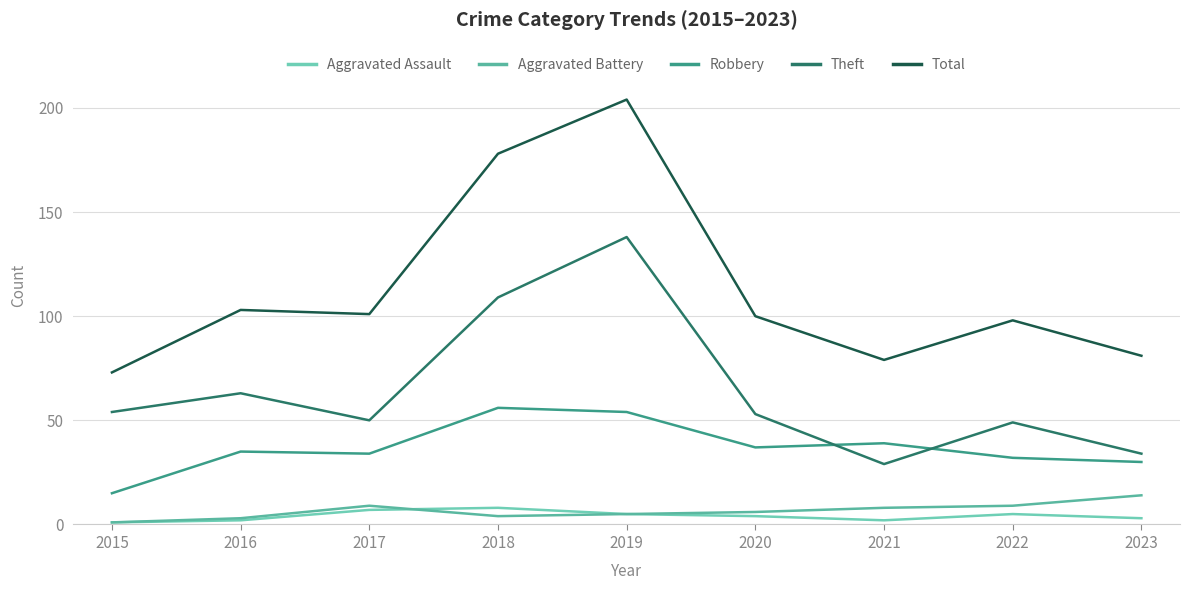

Reading left to right, list all the values displayed in this chart.

Aggravated Assault: 2015=1	2016=2	2017=7	2018=8	2019=5	2020=4	2021=2	2022=5	2023=3
Aggravated Battery: 2015=1	2016=3	2017=9	2018=4	2019=5	2020=6	2021=8	2022=9	2023=14
Robbery: 2015=15	2016=35	2017=34	2018=56	2019=54	2020=37	2021=39	2022=32	2023=30
Theft: 2015=54	2016=63	2017=50	2018=109	2019=138	2020=53	2021=29	2022=49	2023=34
Total: 2015=73	2016=103	2017=101	2018=178	2019=204	2020=100	2021=79	2022=98	2023=81